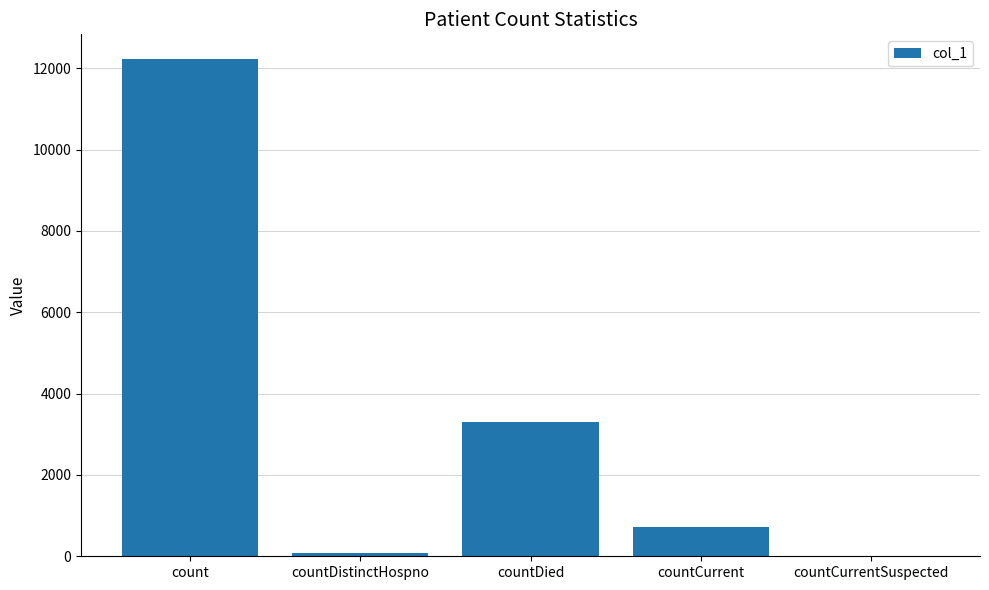

What is the difference between the values at countCurrent and count?

11508